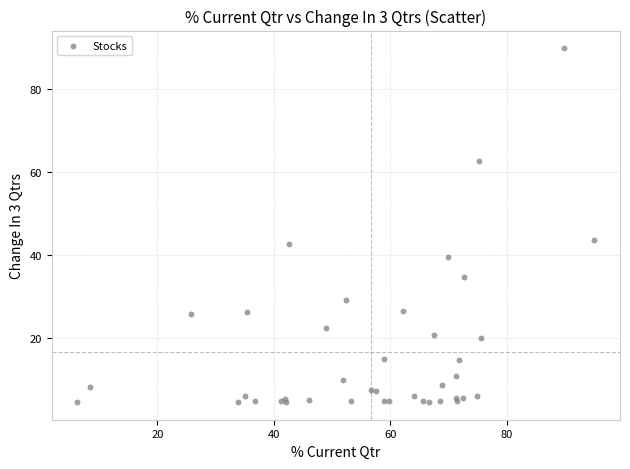

What Y value in the scatter plot is closest to 47?

43.7